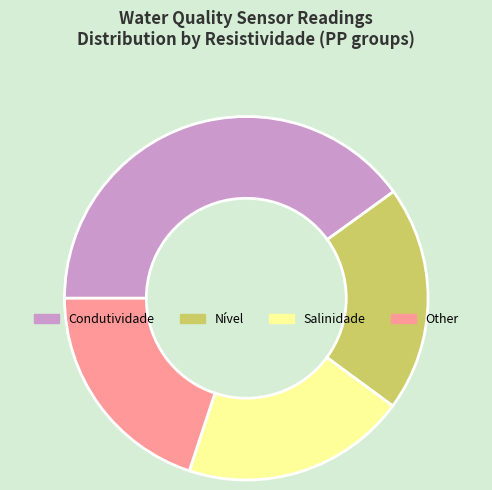

True or false: Salinidade accounts for 11% of the total.

False